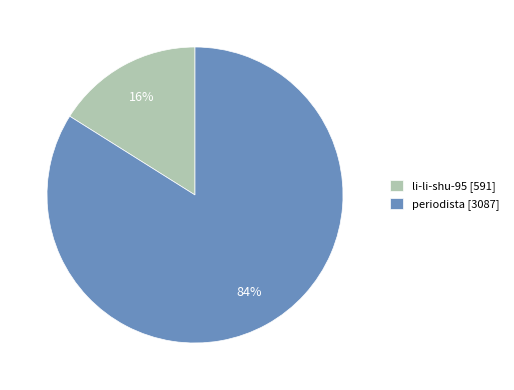

What percentage is the li-li-shu-95 slice, to the nearest percent?

16%